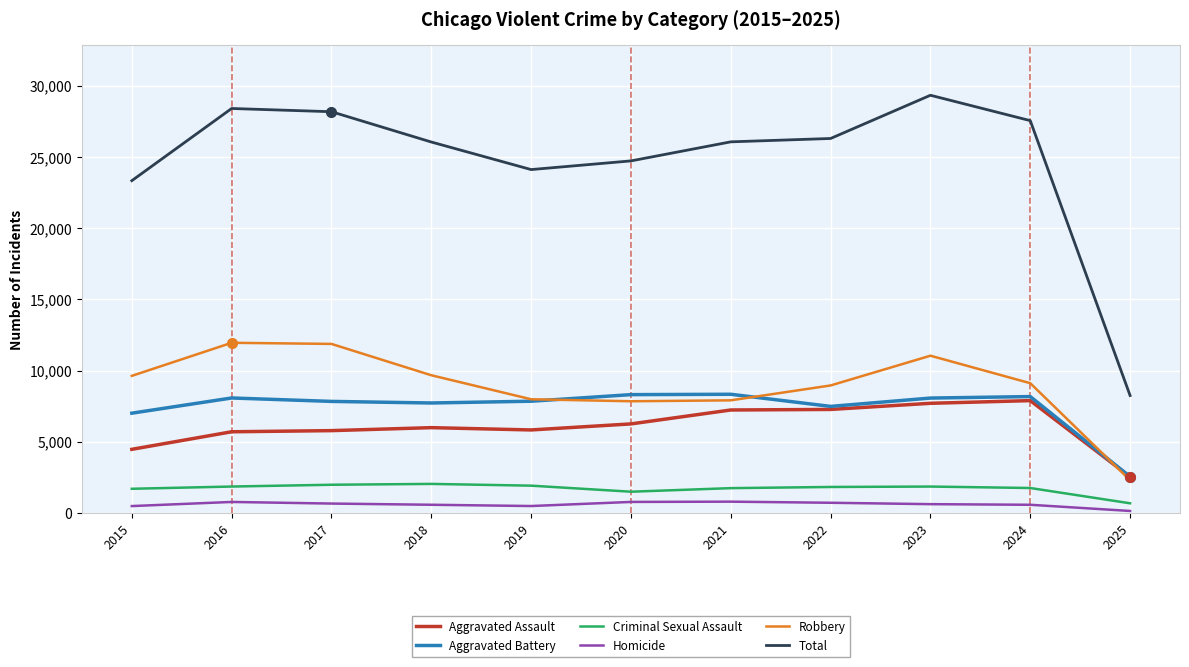

Which series has the largest range (max minus min)?

Total